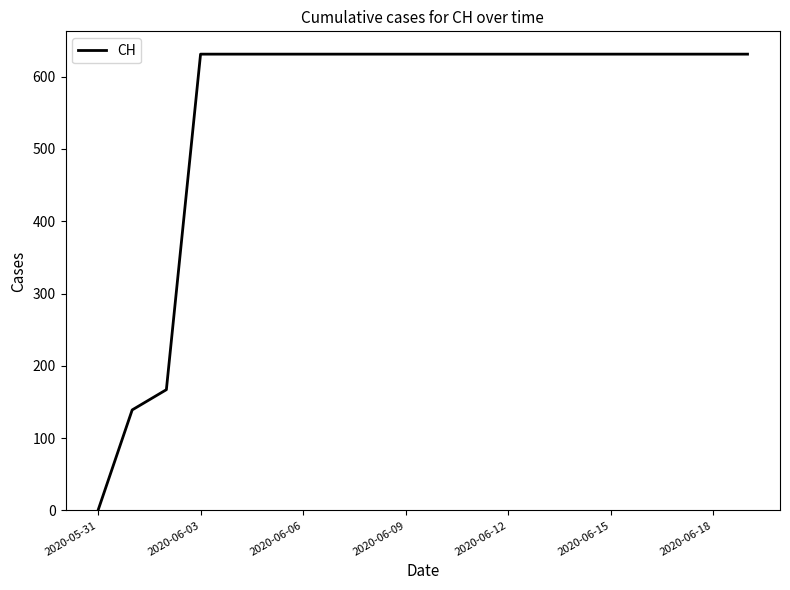

Reading right to left, what are all the values shown in this chart?

631	631	631	631	631	631	631	631	631	631	631	631	631	631	631	631	631	167	139	0